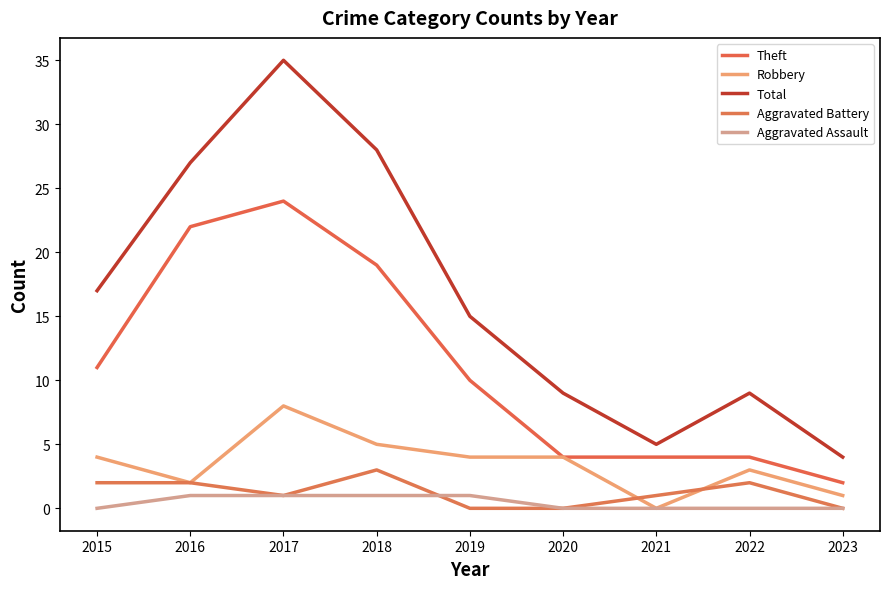

Which category has the highest value in the Aggravated Battery series?

2018